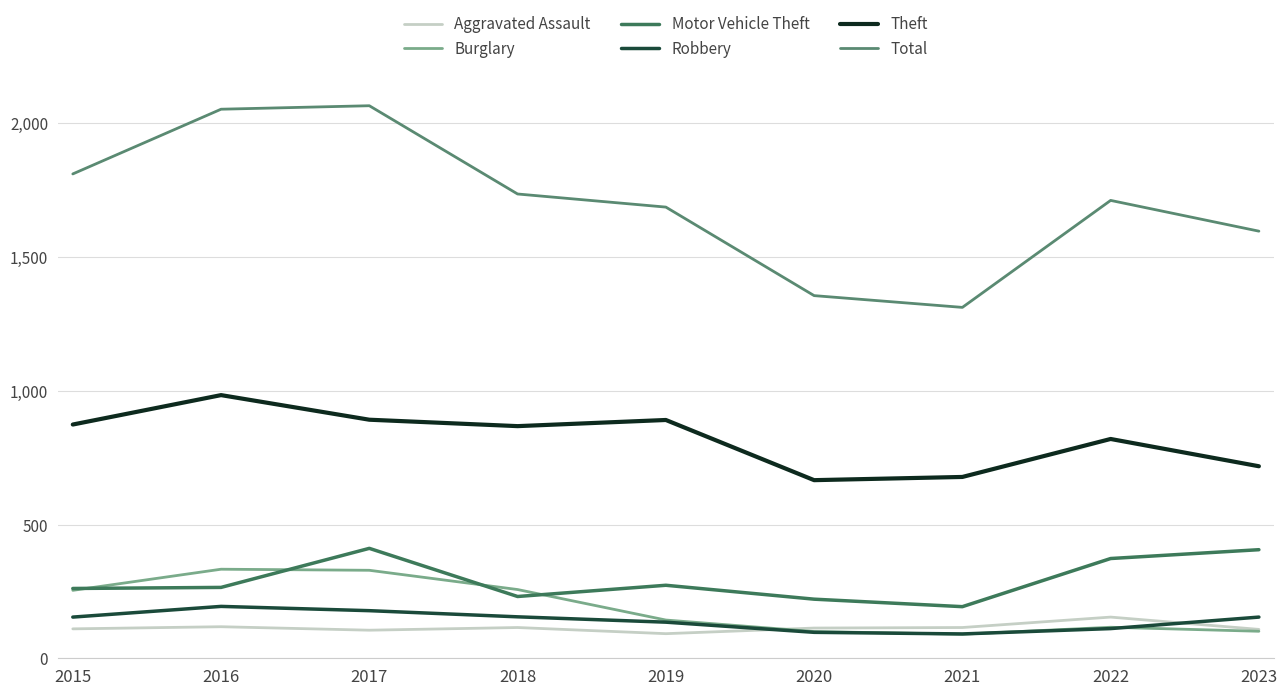

What are all the series names shown in the legend?

Aggravated Assault, Burglary, Motor Vehicle Theft, Robbery, Theft, Total